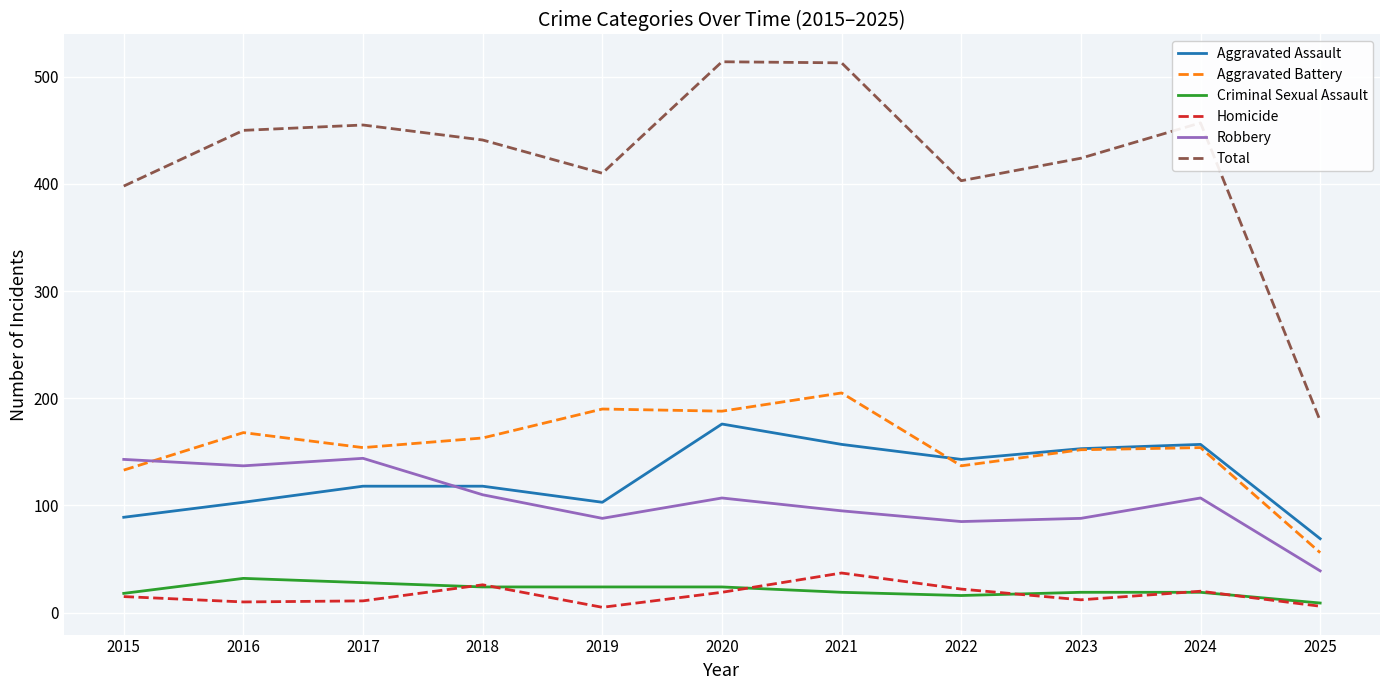

Which series has the largest range (max minus min)?

Total